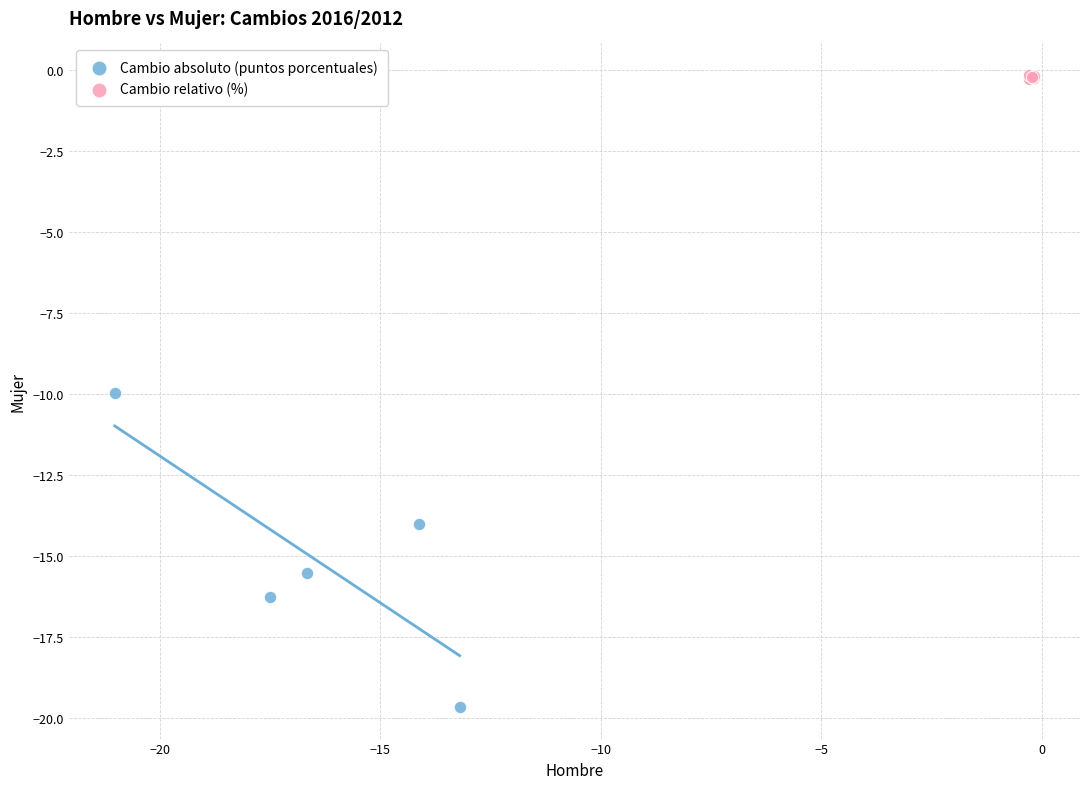

Which series contains the highest Y value?

Cambio relativo (%)